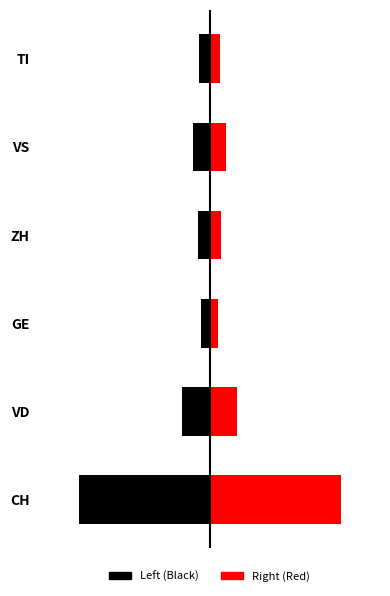

What is the difference between the CH (right) values at ZH and GE?

2.7